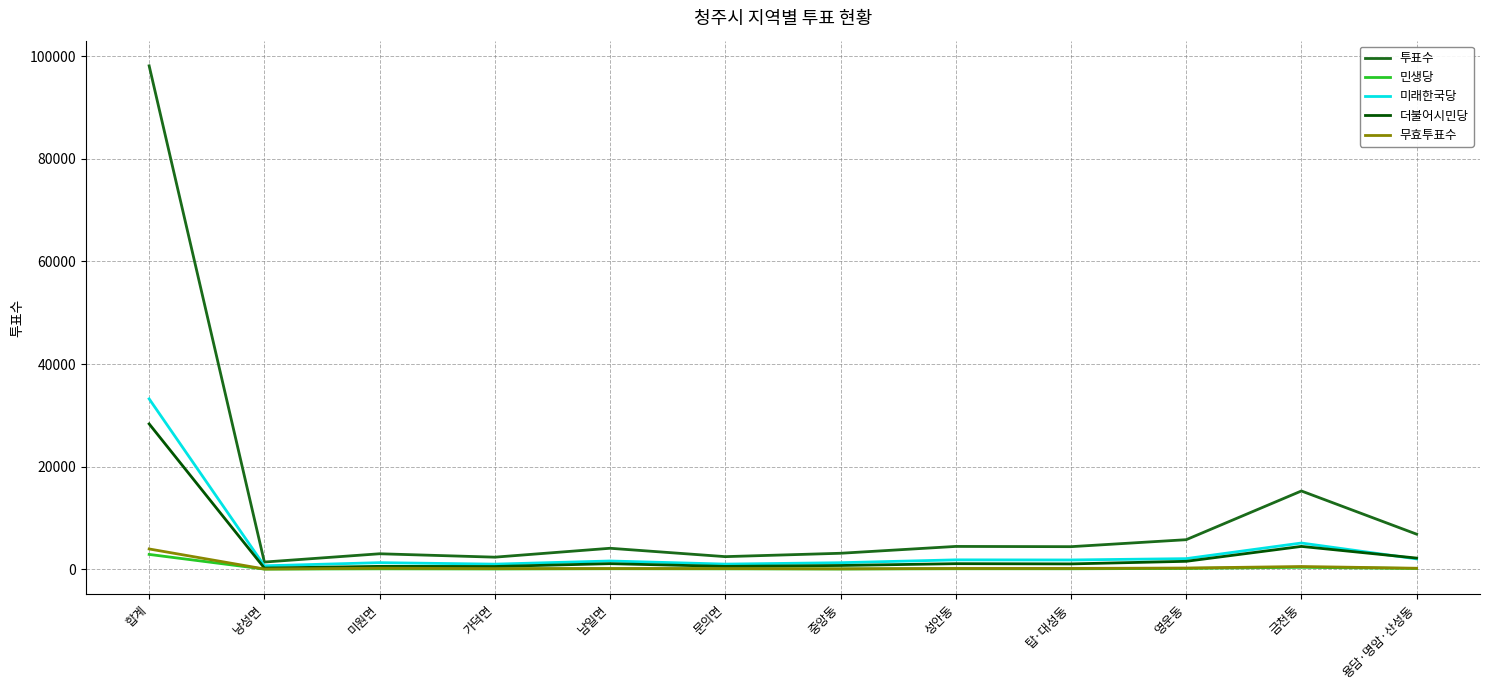

Between 합계 and 중앙동, which series saw the biggest shift?

투표수